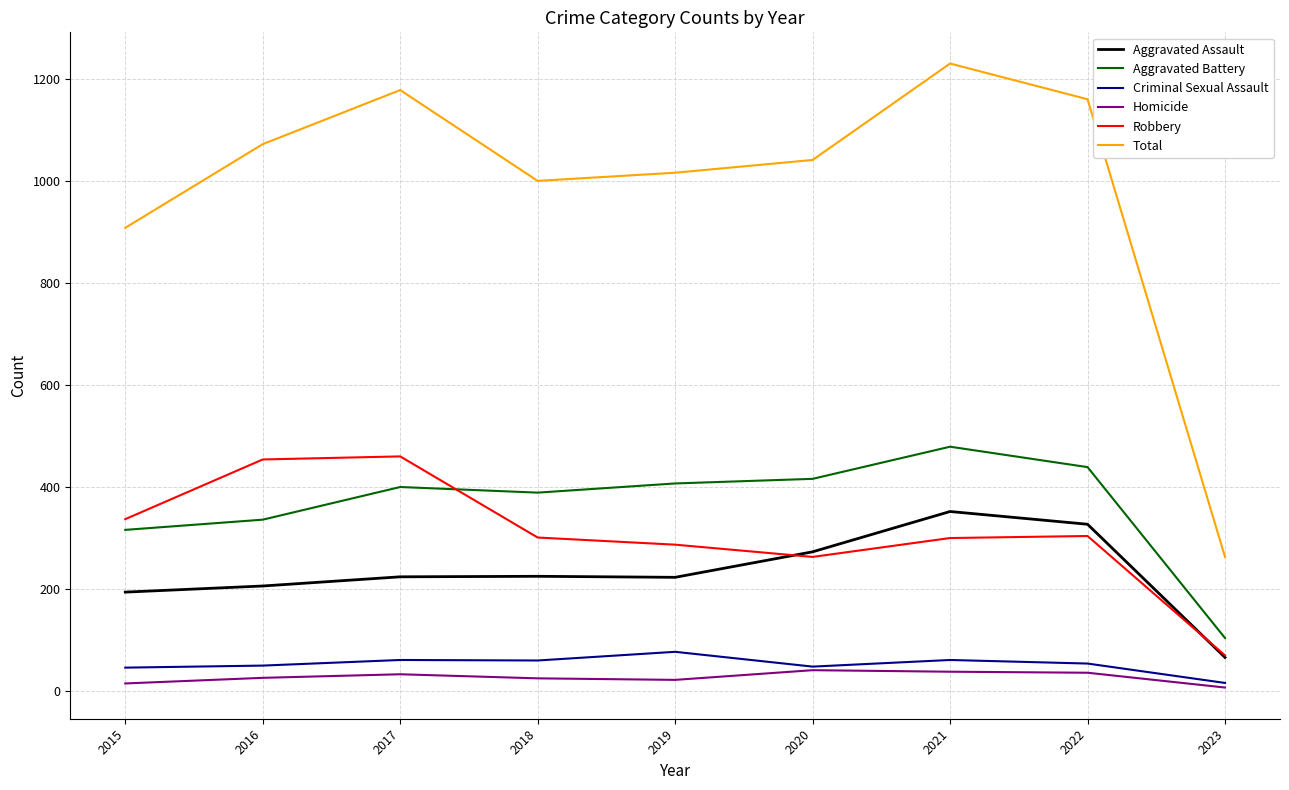

Between 2021 and 2023, which series saw the biggest shift?

Total